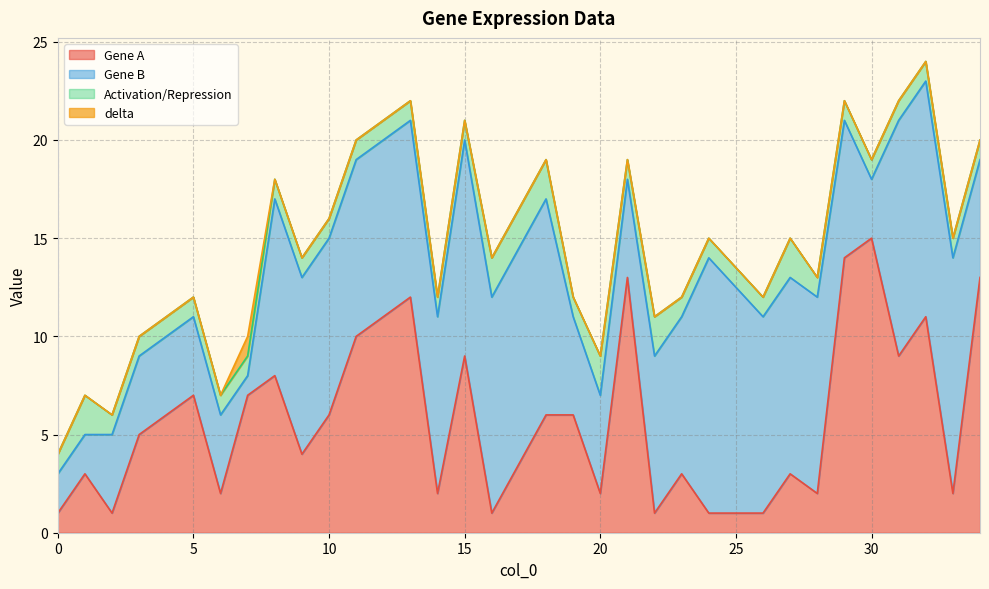

Between 32 and 33, which series saw the biggest shift?

Gene A